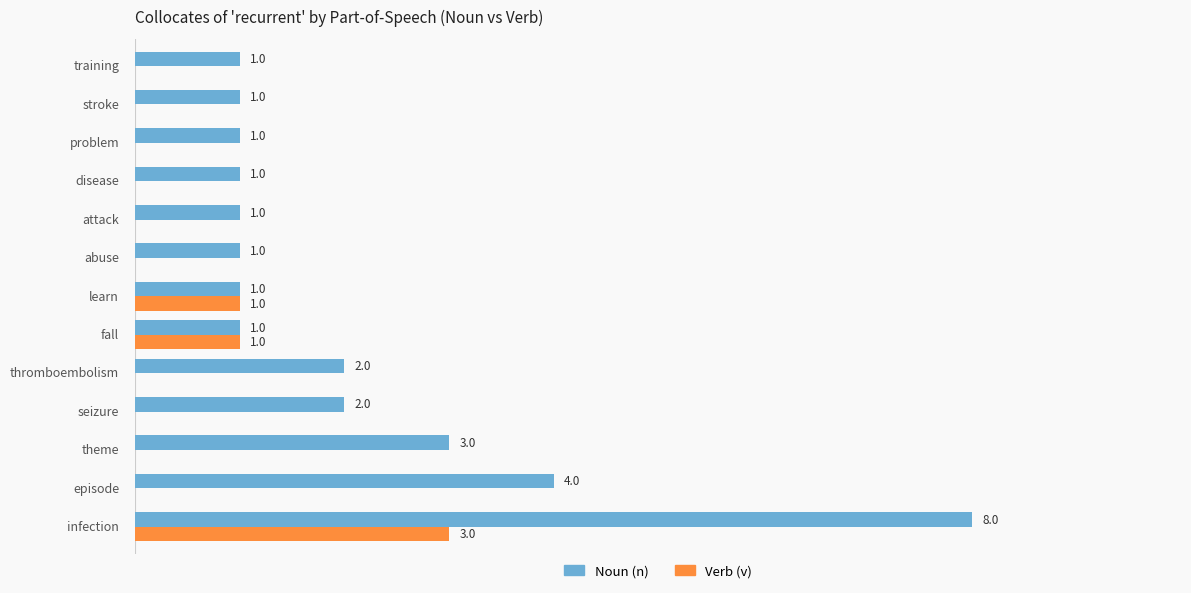

At which category is the sum across all series the highest?

infection